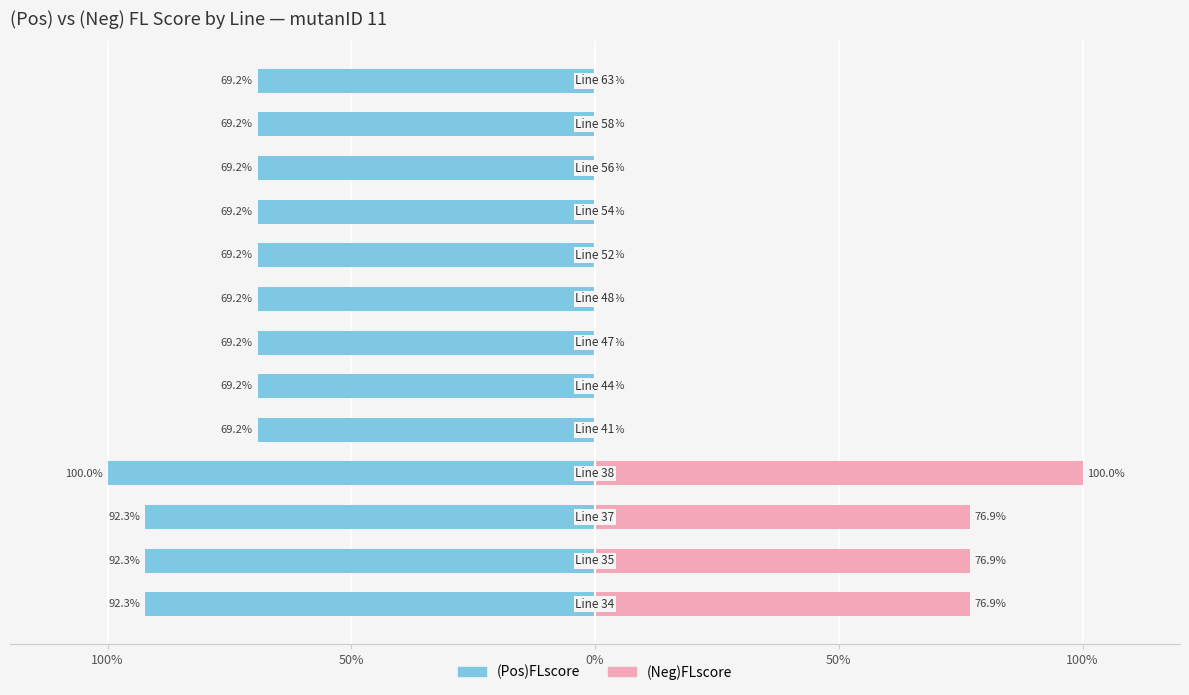

What is the greatest value displayed?

1.0